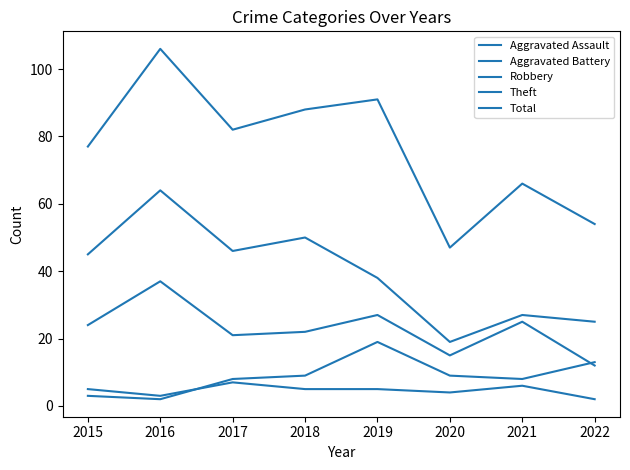

How many lines are shown in the chart?

5